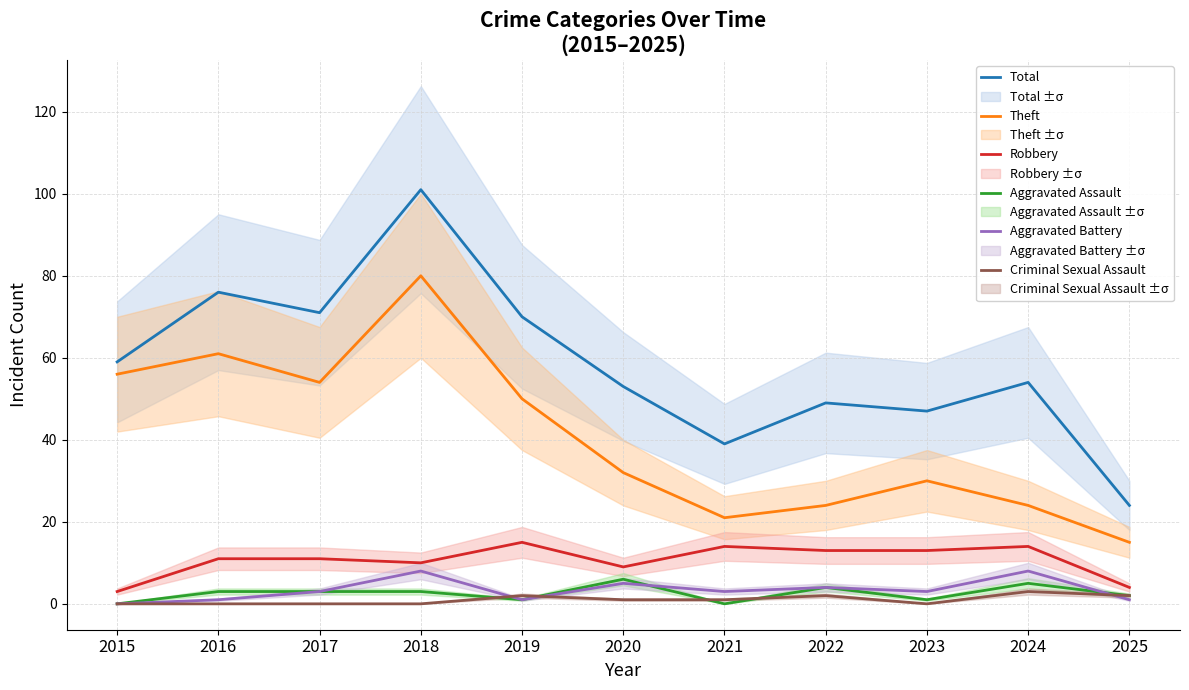

True or false: Aggravated Battery and Theft intersect in this chart.

False